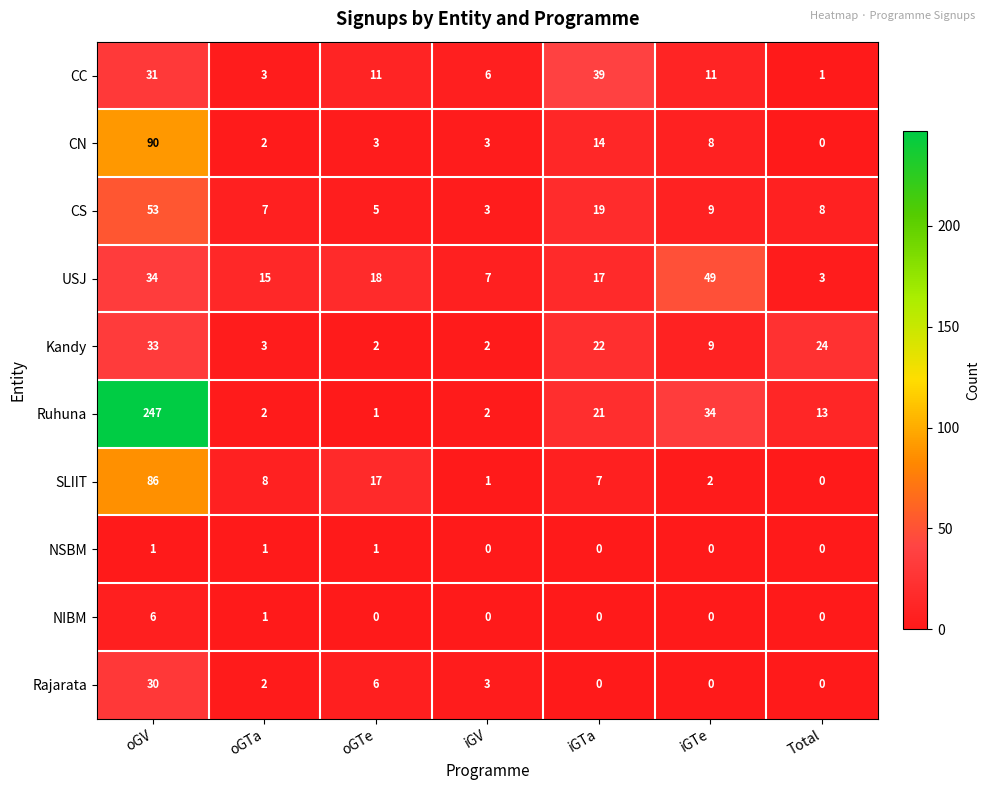

The value of Kandy at iGTe is 4. True or false?

False